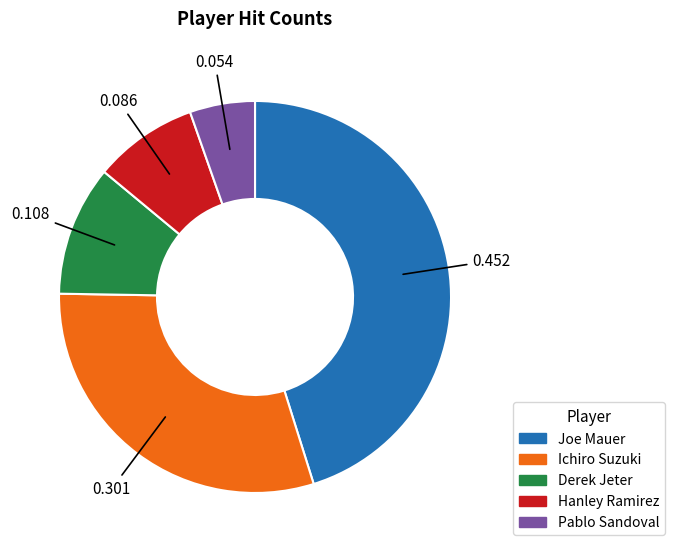

Rank the categories by value from lowest to highest.

Pablo Sandoval, Hanley Ramirez, Derek Jeter, Ichiro Suzuki, Joe Mauer